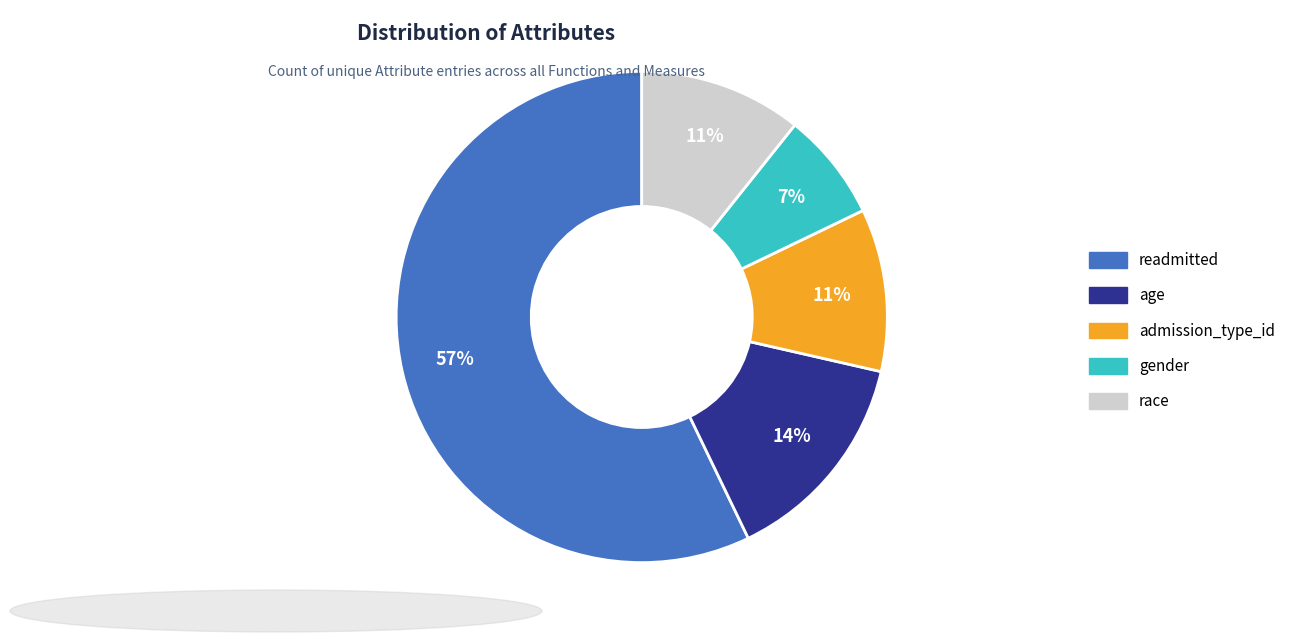

Does readmitted account for over 50% of the chart?

Yes